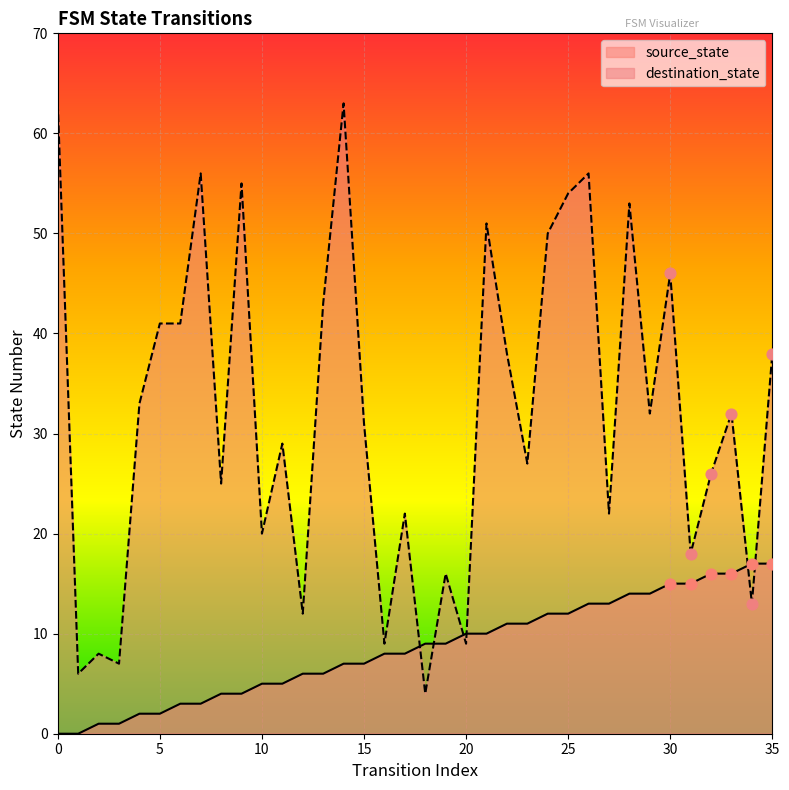

Which series contains the highest Y value?

destination_state